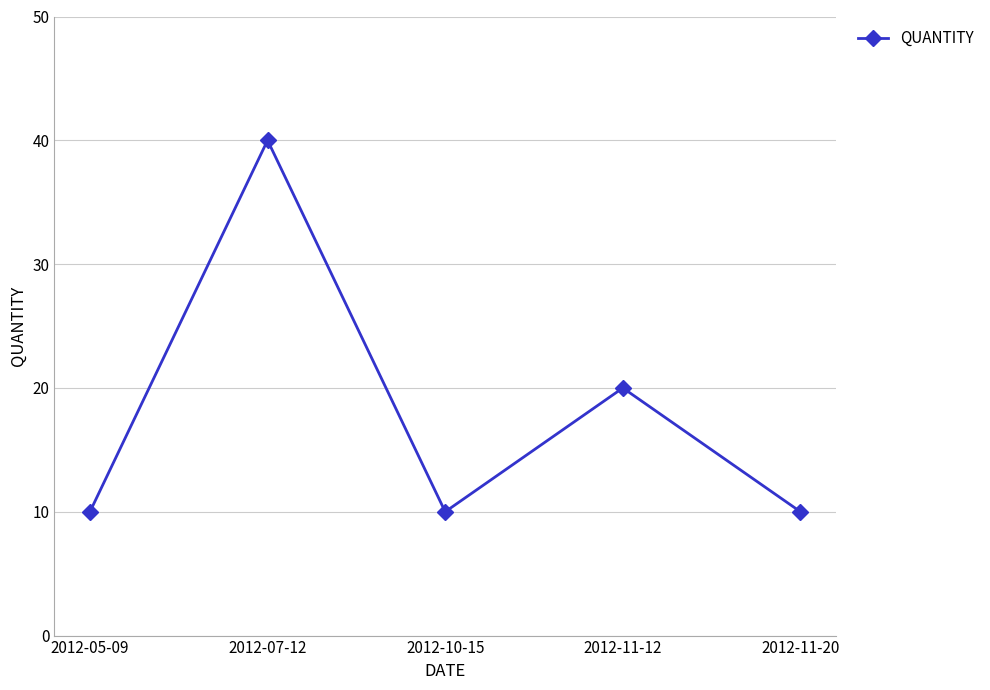

Does the chart display data point markers on the line(s)?

Yes